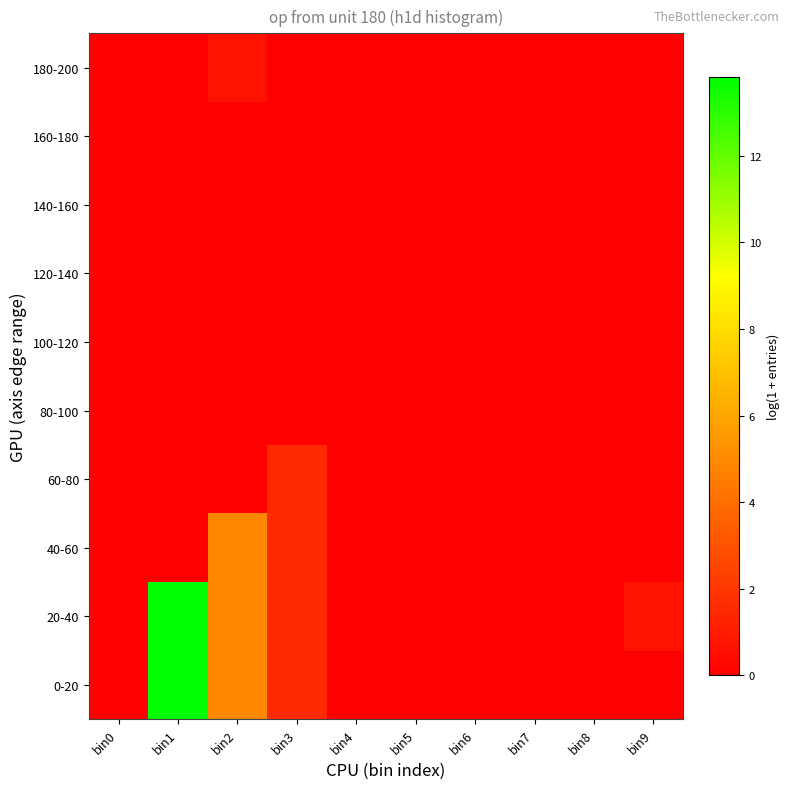

Reading right to left, list all the values displayed in this chart.

0-20: bin9=0.0	bin8=0.0	bin7=0.0	bin6=0.0	bin5=0.0	bin4=0.0	bin3=1.6	bin2=4.9	bin1=13.8	bin0=0.0
20-40: bin9=0.7	bin8=0.0	bin7=0.0	bin6=0.0	bin5=0.0	bin4=0.0	bin3=1.6	bin2=4.9	bin1=13.8	bin0=0.0
40-60: bin9=0.0	bin8=0.0	bin7=0.0	bin6=0.0	bin5=0.0	bin4=0.0	bin3=1.6	bin2=4.9	bin1=0.0	bin0=0.0
60-80: bin9=0.0	bin8=0.0	bin7=0.0	bin6=0.0	bin5=0.0	bin4=0.0	bin3=1.6	bin2=0.0	bin1=0.0	bin0=0.0
80-100: bin9=0.0	bin8=0.0	bin7=0.0	bin6=0.0	bin5=0.0	bin4=0.0	bin3=0.0	bin2=0.0	bin1=0.0	bin0=0.0
100-120: bin9=0.0	bin8=0.0	bin7=0.0	bin6=0.0	bin5=0.0	bin4=0.0	bin3=0.0	bin2=0.0	bin1=0.0	bin0=0.0
120-140: bin9=0.0	bin8=0.0	bin7=0.0	bin6=0.0	bin5=0.0	bin4=0.0	bin3=0.0	bin2=0.0	bin1=0.0	bin0=0.0
140-160: bin9=0.0	bin8=0.0	bin7=0.0	bin6=0.0	bin5=0.0	bin4=0.0	bin3=0.0	bin2=0.0	bin1=0.0	bin0=0.0
160-180: bin9=0.0	bin8=0.0	bin7=0.0	bin6=0.0	bin5=0.0	bin4=0.0	bin3=0.0	bin2=0.0	bin1=0.0	bin0=0.0
180-200: bin9=0.0	bin8=0.0	bin7=0.0	bin6=0.0	bin5=0.0	bin4=0.0	bin3=0.0	bin2=0.7	bin1=0.0	bin0=0.0